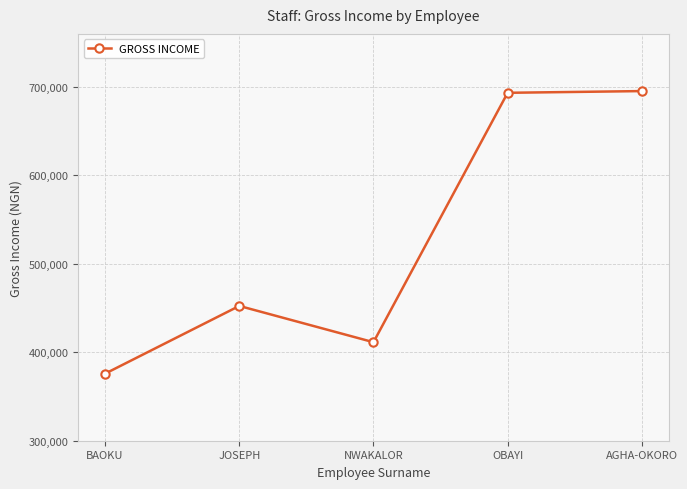

True or false: the data shows 411391.7 at NWAKALOR.

True